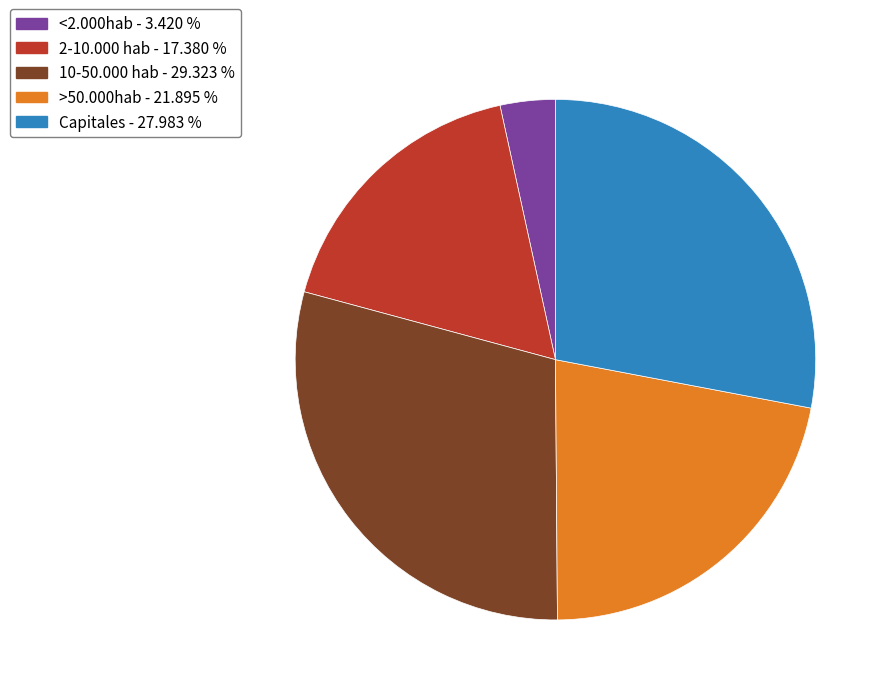

Which has a higher value, Capitales or <2.000hab?

Capitales